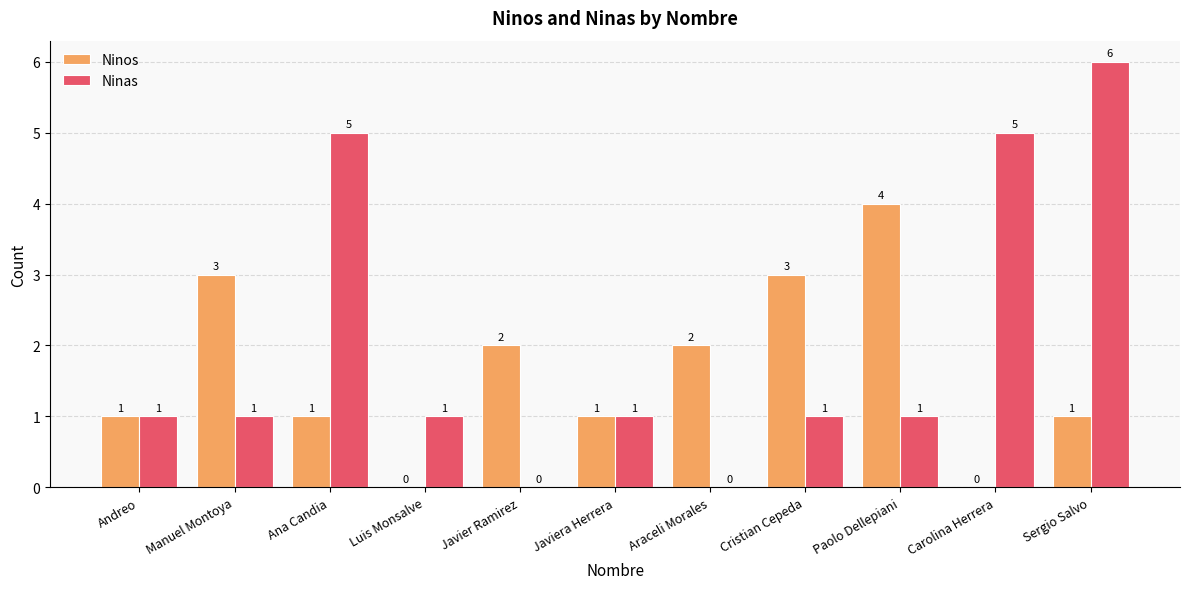

What is the maximum value shown in the chart?

6